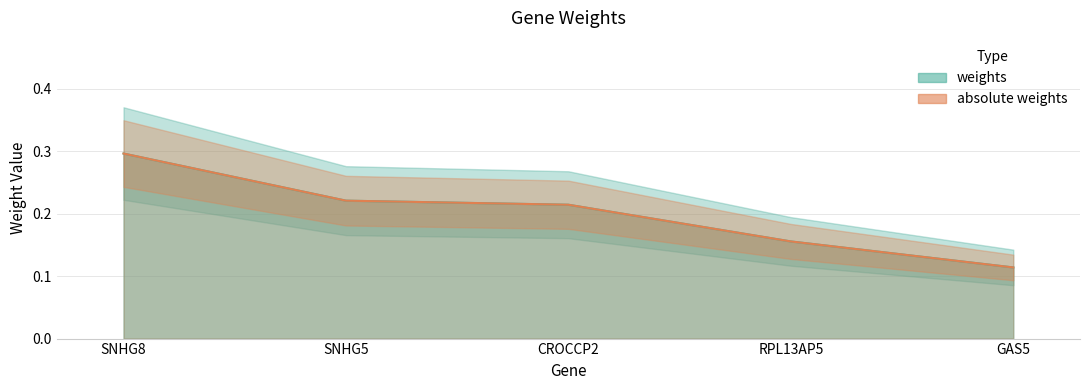

True or false: weights has a value of 0.1 at RPL13AP5.

False